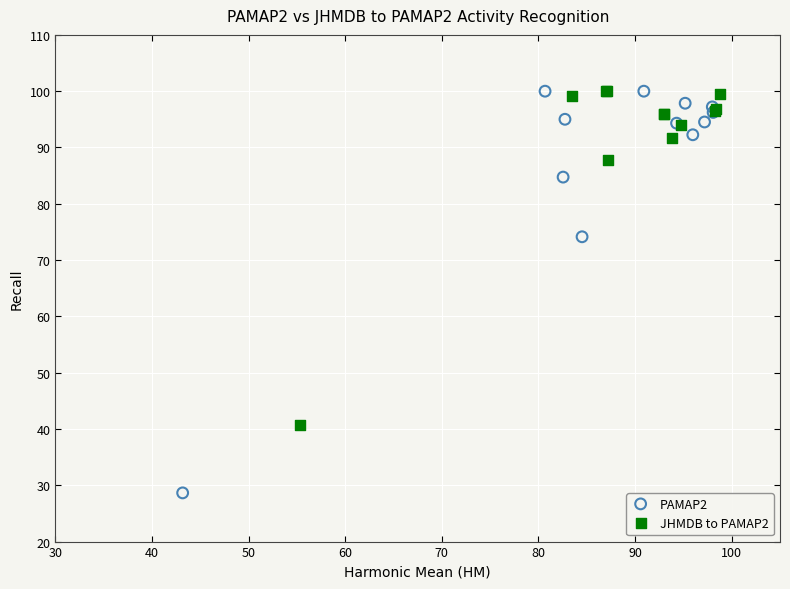

Which series has the largest Y range (max minus min)?

PAMAP2